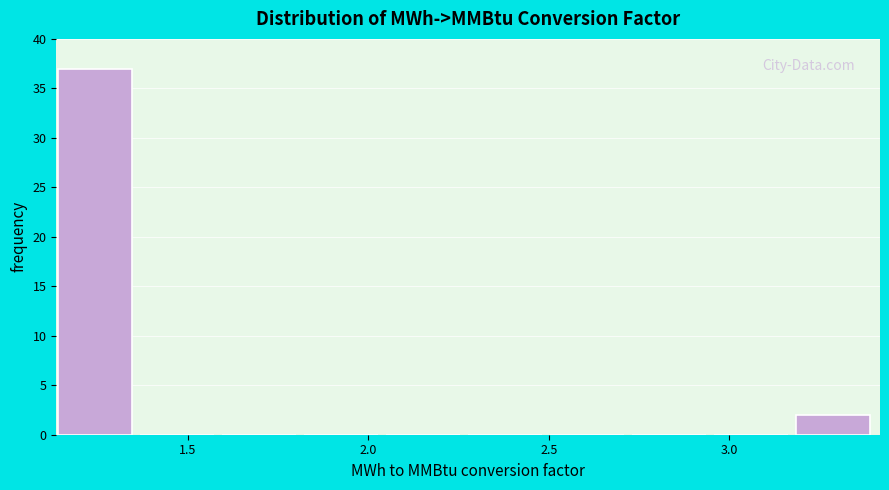

Reading left to right, transcribe this chart: for each bar, give the range it covers on the x-axis and its height. Neither the bar edges nor the heights are printed on the chart, so give them approximately, as read against the axes.

1.15 to 1.35: 37
1.35 to 1.60: 0
1.60 to 1.80: 0
1.80 to 2.05: 0
2.05 to 2.30: 0
2.30 to 2.50: 0
2.50 to 2.75: 0
2.75 to 2.95: 0
2.95 to 3.20: 0
3.20 to 3.40: 2